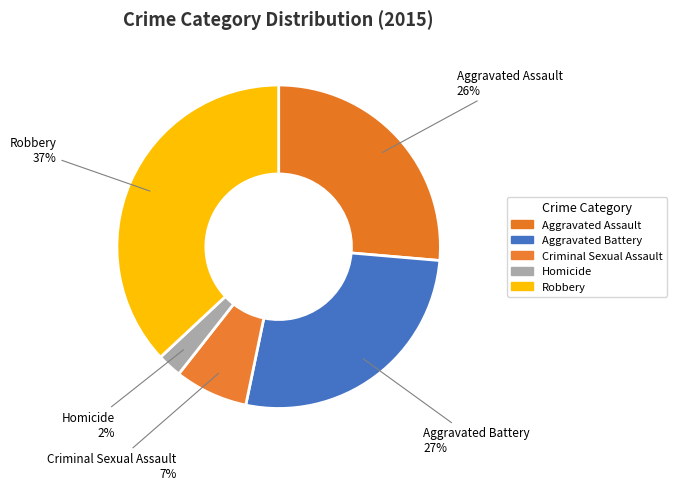

How many slices are in this pie chart?

5